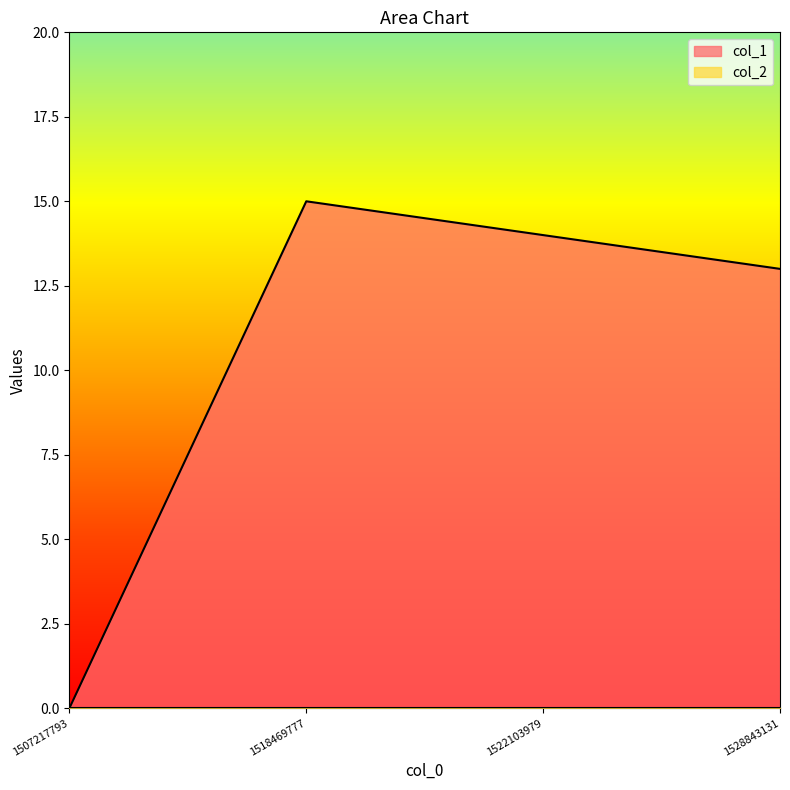

Where does the data first go above 14?

1518469777